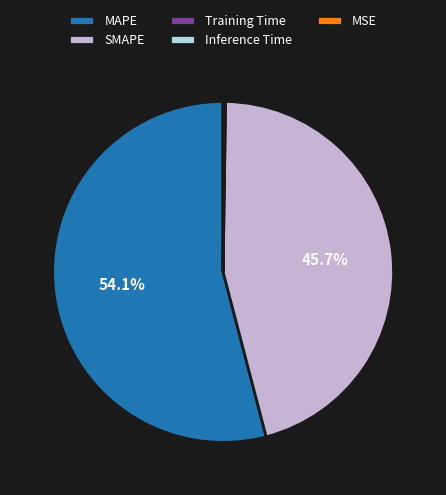

Approximately how many times larger is the value at SMAPE compared to MAPE?

0.8